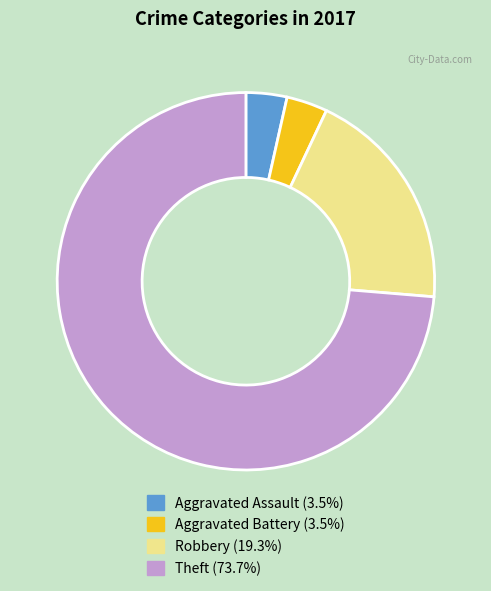

Which category accounts for the majority?

Theft